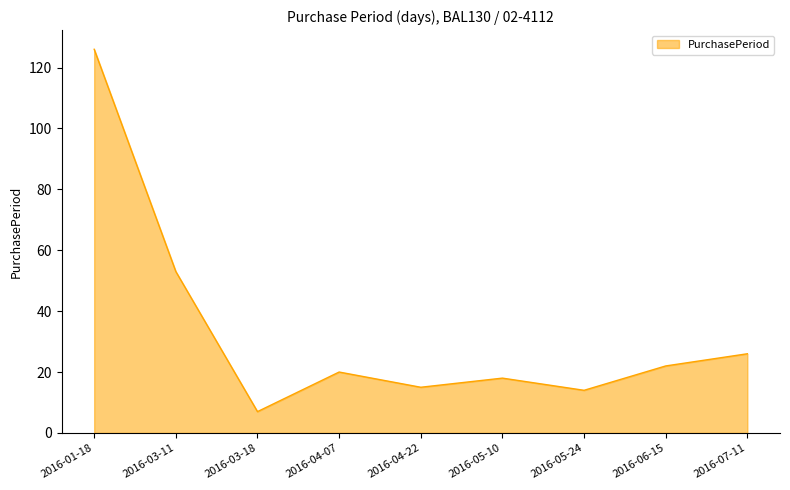

How many lines are shown in the chart?

1